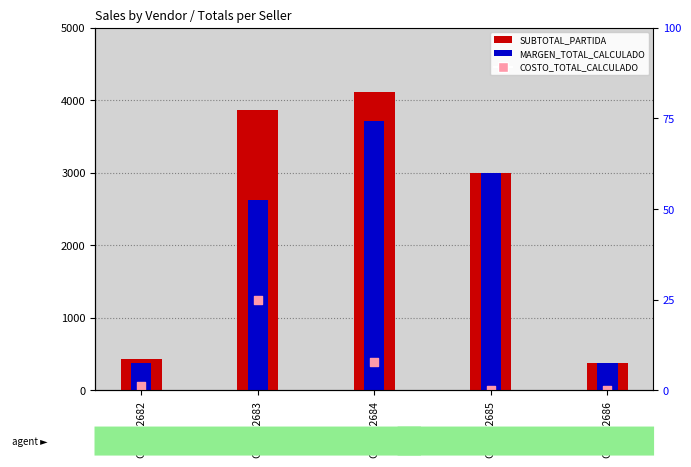

What are all the series names shown in the legend?

SUBTOTAL_PARTIDA, MARGEN_TOTAL_CALCULADO, COSTO_TOTAL_CALCULADO